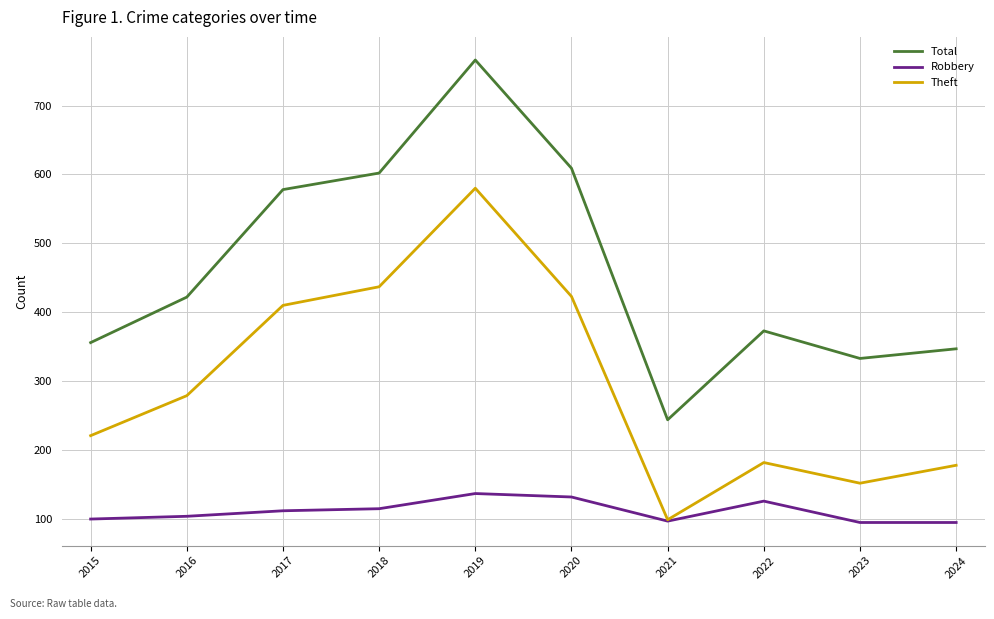

What is the spread (max minus min) of values at 2021?

147